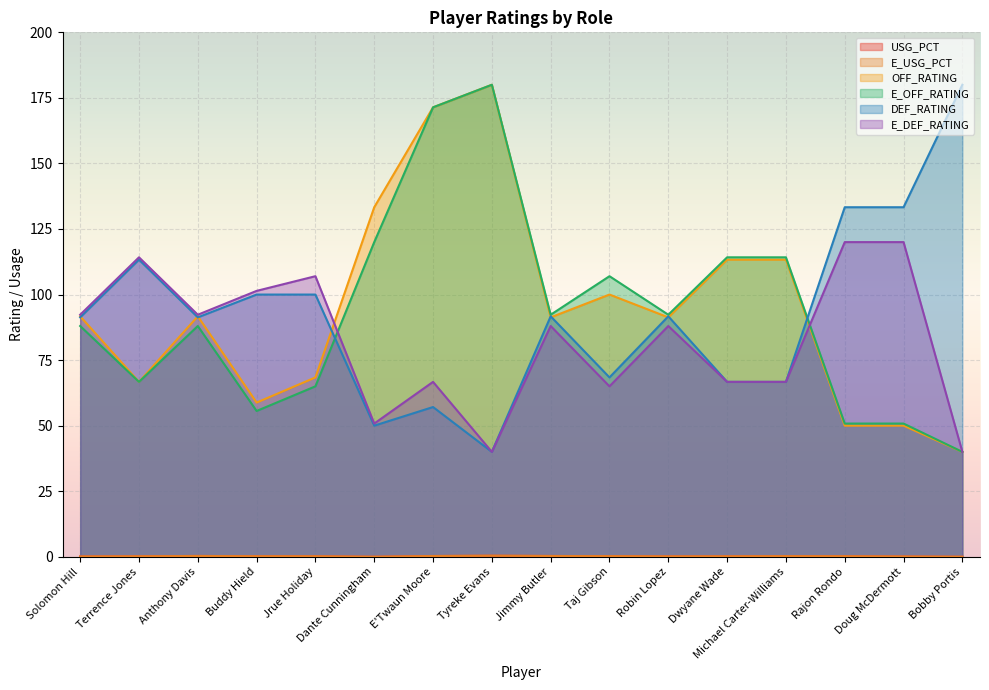

Which series has the largest total across all categories?

OFF_RATING